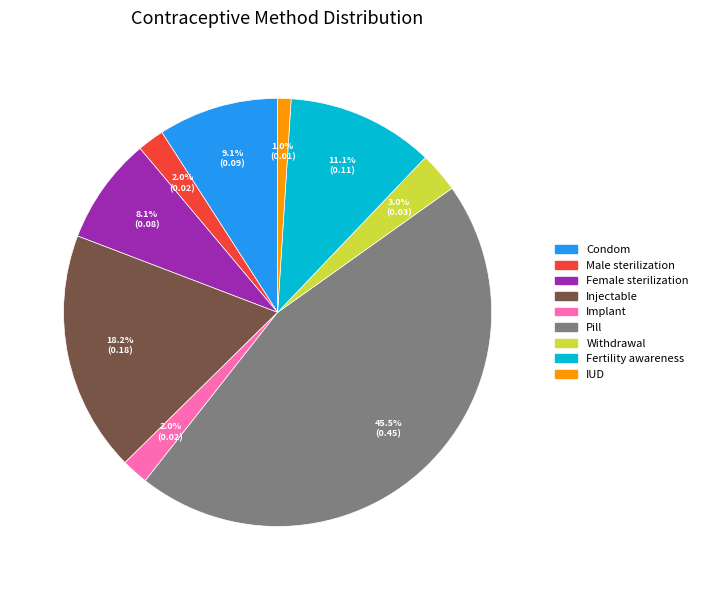

Which category has the biggest portion of the pie?

Pill